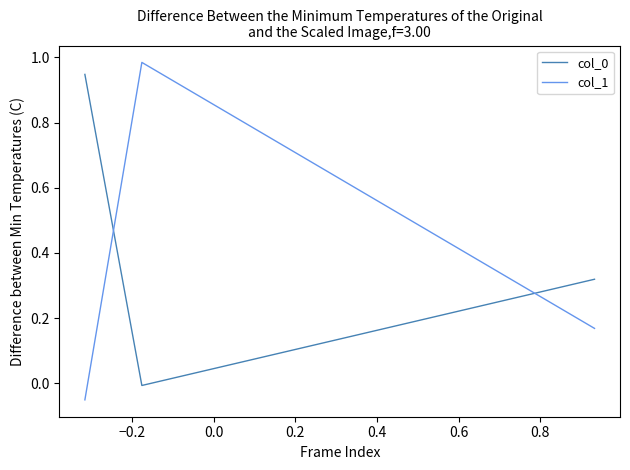

At how many categories does at least one series exceed 0?

3